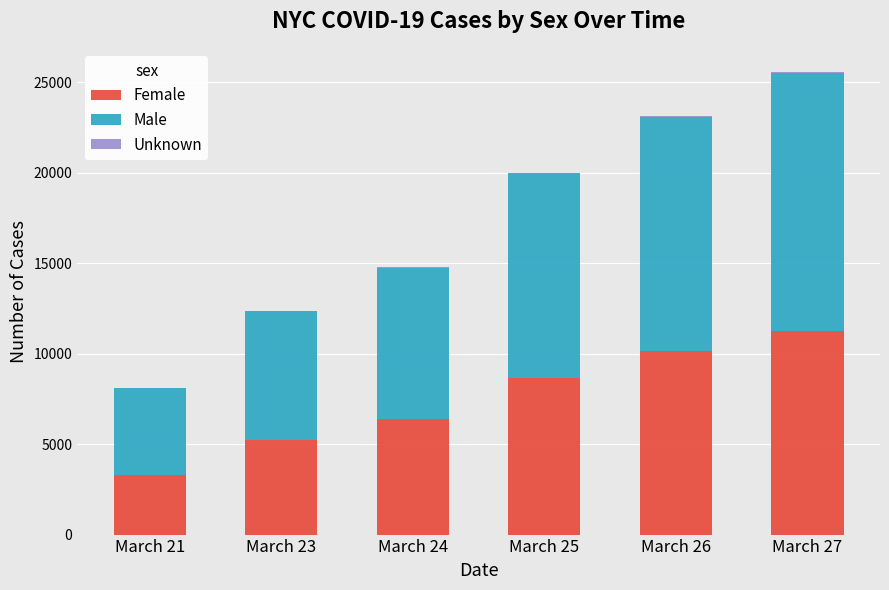

The value of Female at March 25 is 8655. True or false?

True